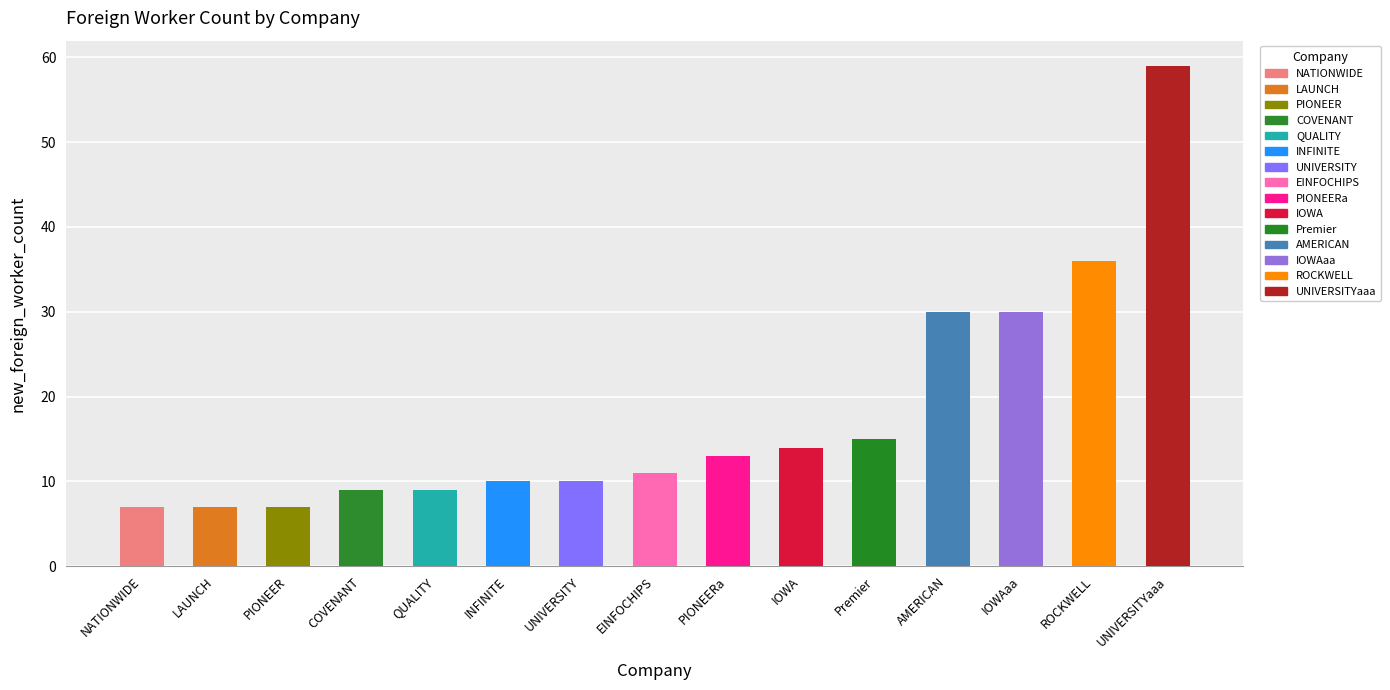

Reading left to right, transcribe all the data shown in this chart.

NATIONWIDE=7	LAUNCH=7	PIONEER=7	COVENANT=9	QUALITY=9	INFINITE=10	UNIVERSITY=10	EINFOCHIPS=11	PIONEERa=13	IOWA=14	Premier=15	AMERICAN=30	IOWAaa=30	ROCKWELL=36	UNIVERSITYaaa=59